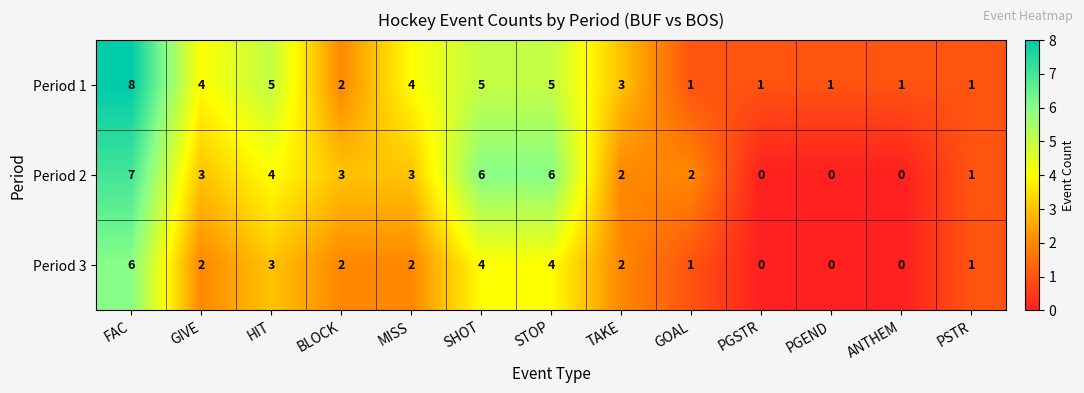

Which series has the largest total across all categories?

Period 1